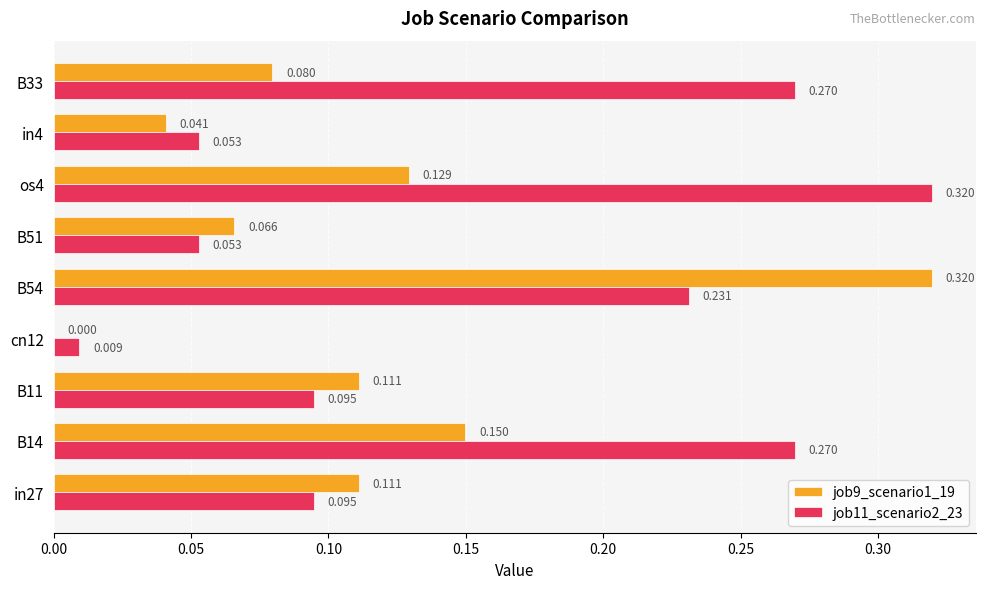

Is the value of job9_scenario1_19 at B33 greater than the value of job11_scenario2_23 at B14?

No